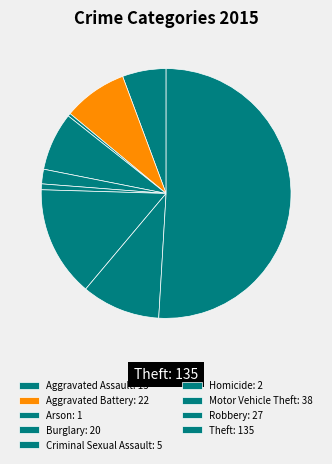

What portion of the pie excludes Motor Vehicle Theft?

85.7%